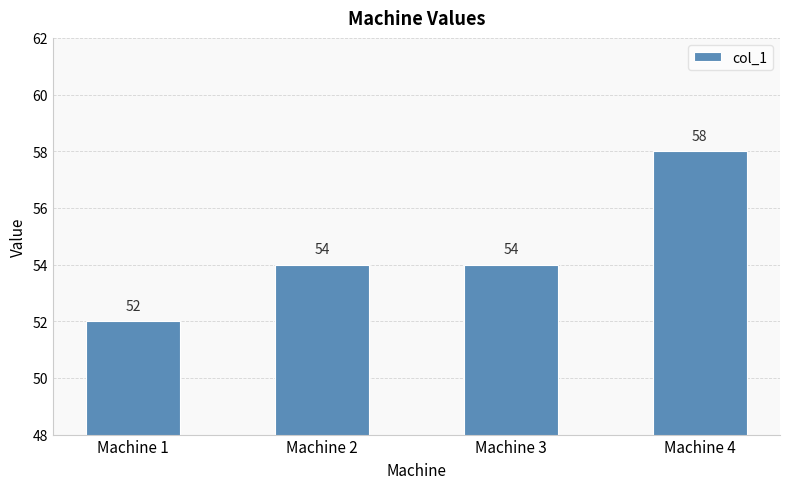

What is the smallest value displayed?

52